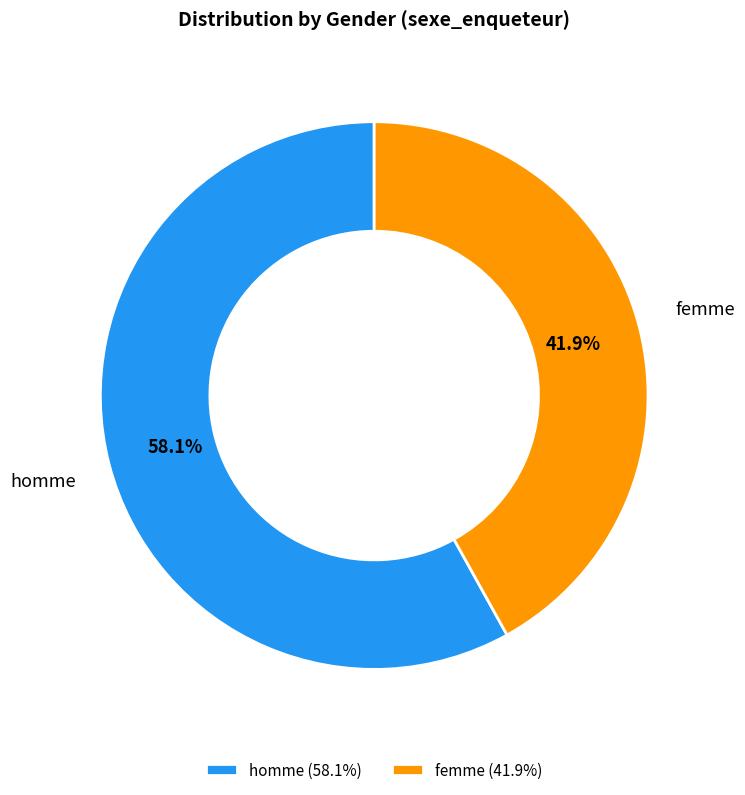

Is it true that homme is 51% of the pie?

False